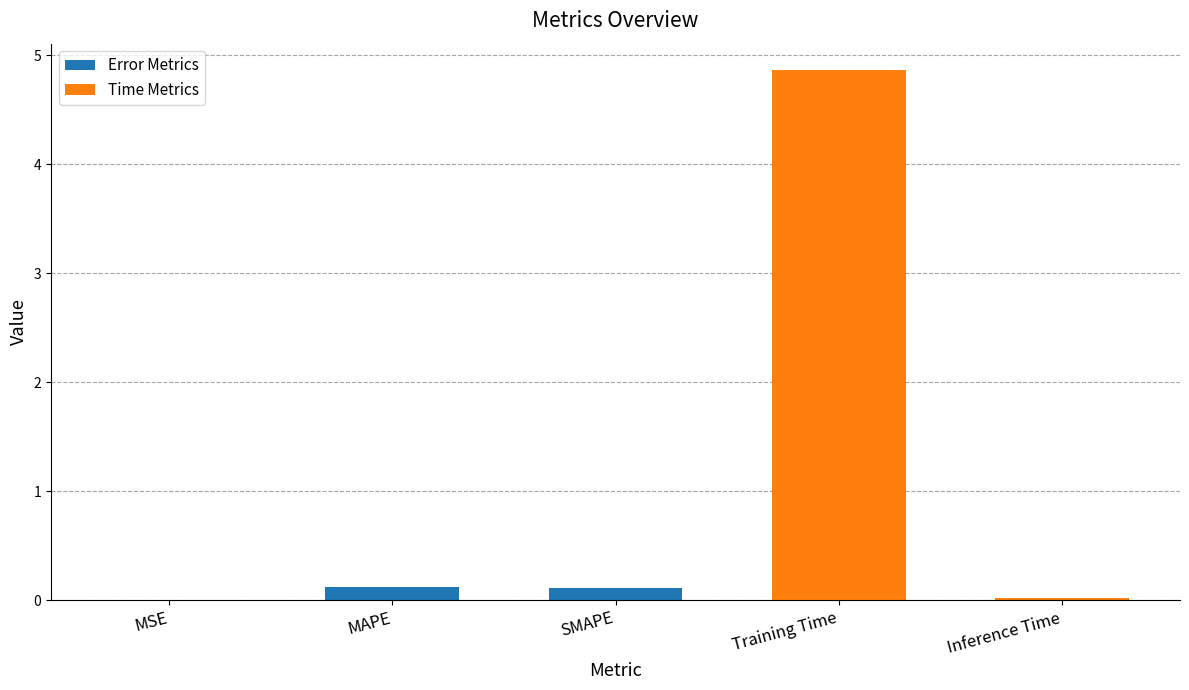

What is the difference between the maximum and minimum values?

4.9